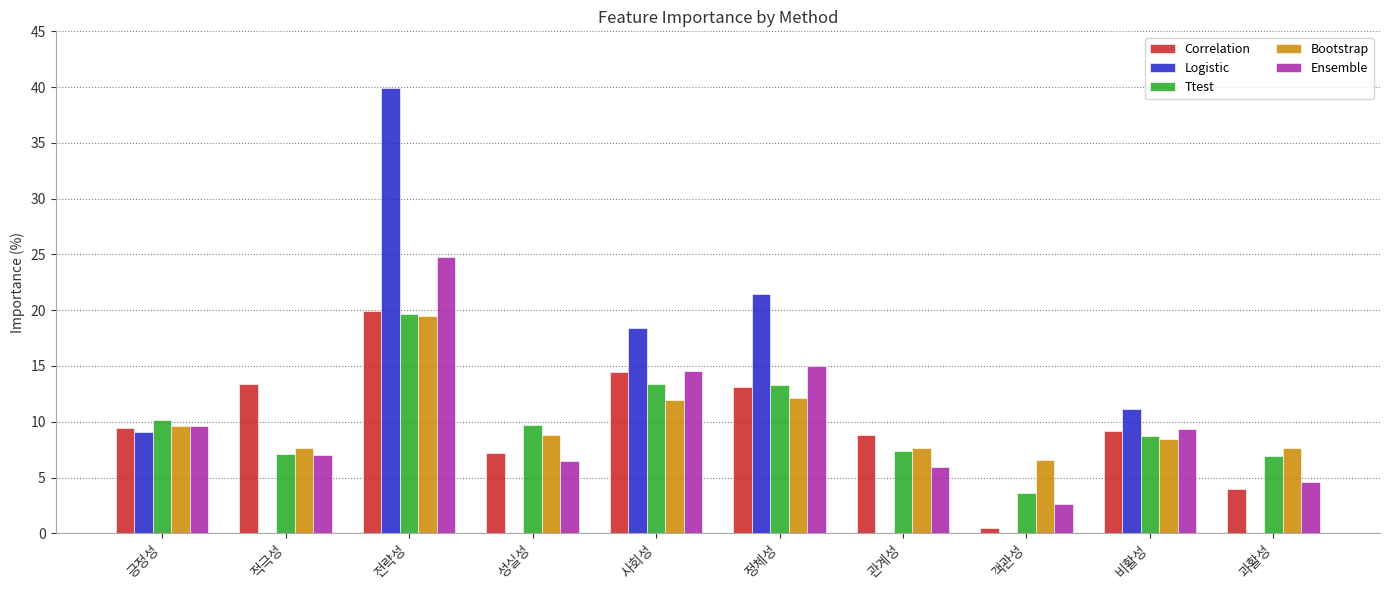

What is the highest value of the Bootstrap series?

19.5